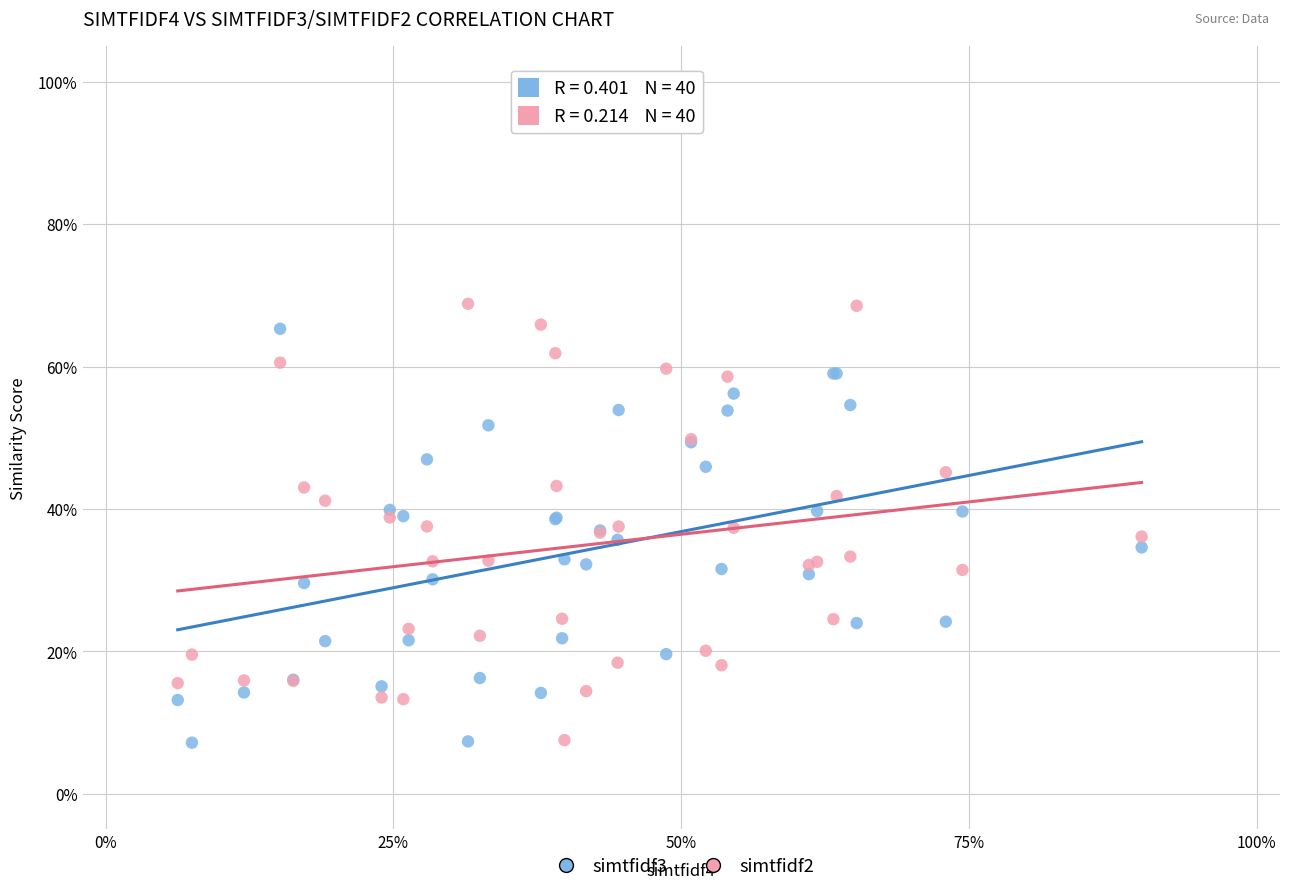

Which series reaches the maximum Y coordinate?

simtfidf2